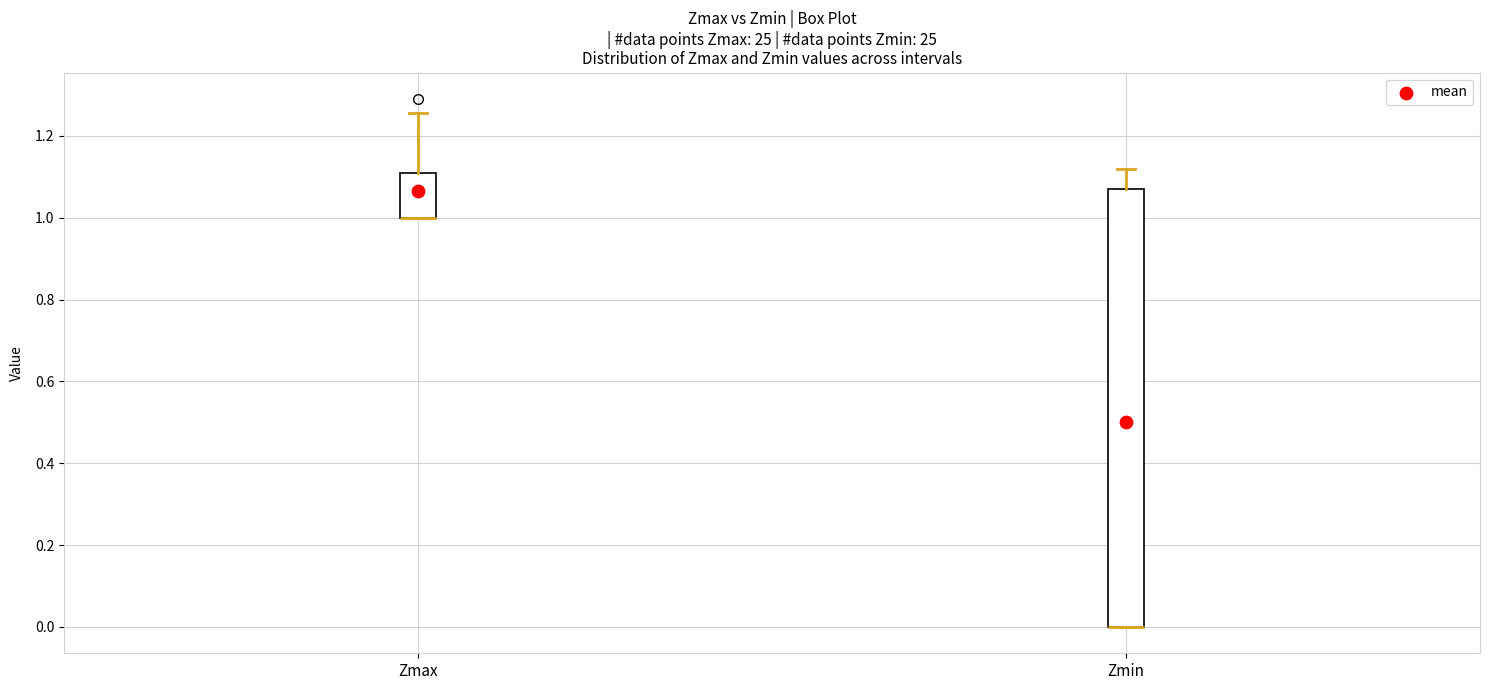

Comparing the boxes themselves (not the whiskers), which one is the tallest?

Zmin